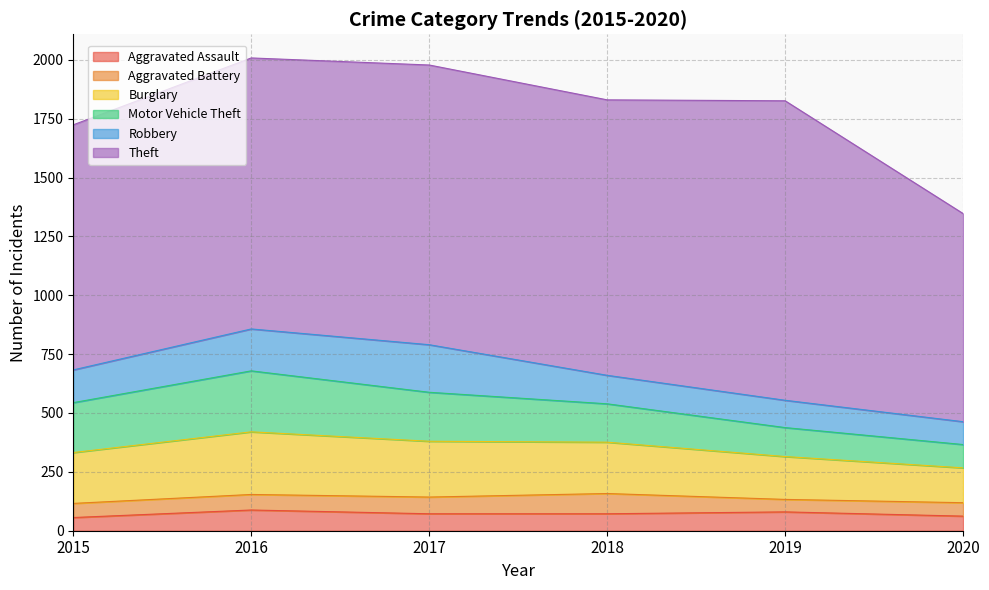

Which category has the lowest value in the Robbery series?

2020